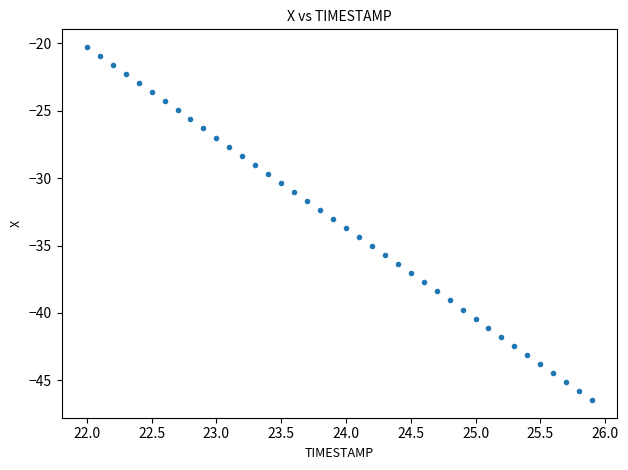

What is the range of Y values (max minus min)?

26.2